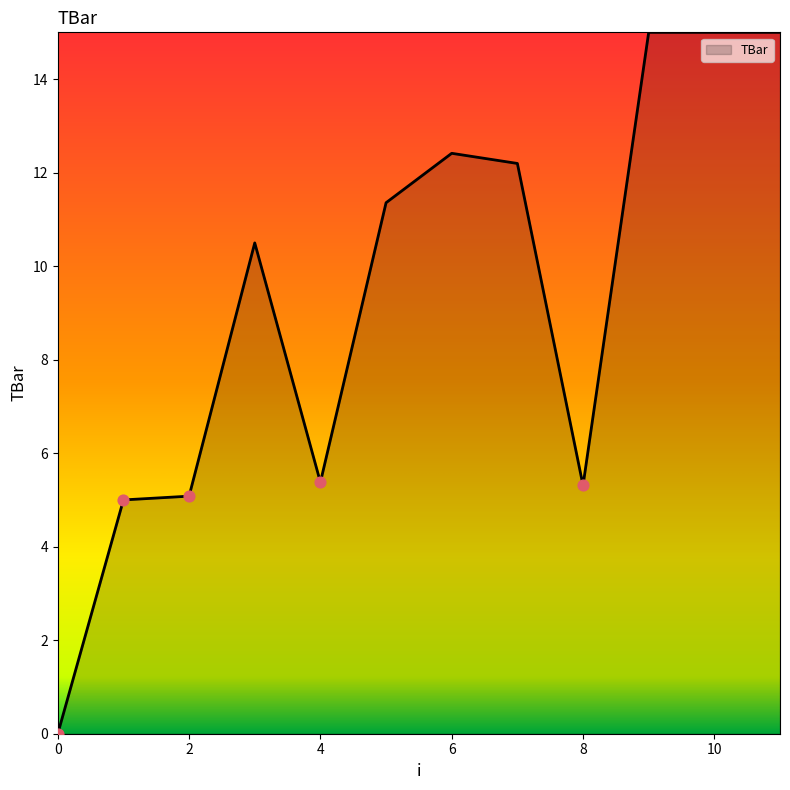

What is the difference between the maximum and minimum values?

15.0